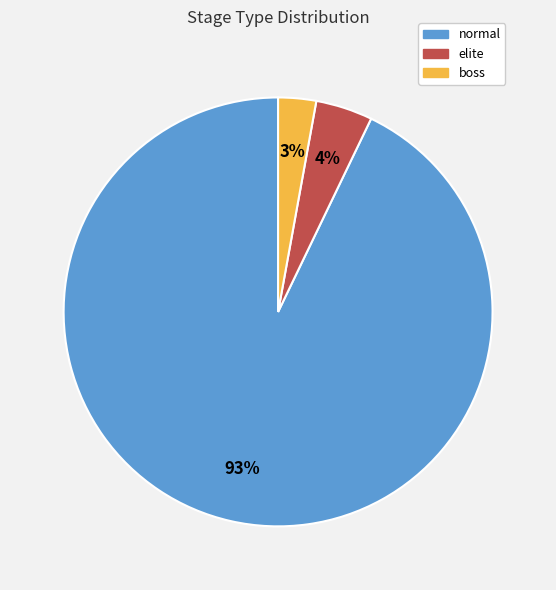

Is the sum of elite and normal greater than half?

Yes